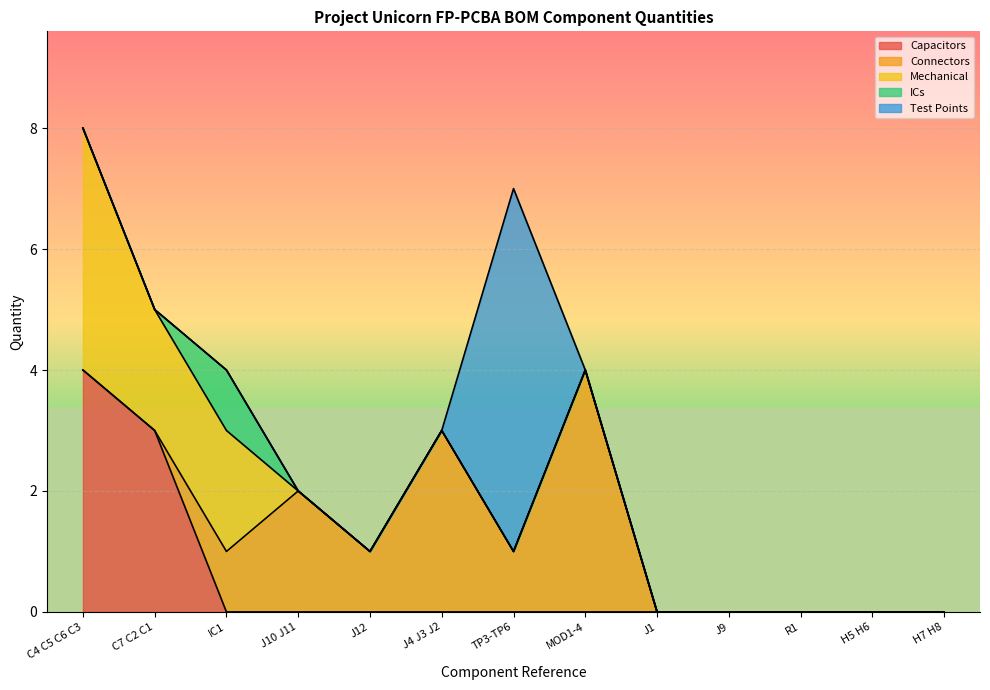

List the series in order of their peak value, lowest first.

ICs, Capacitors, Connectors, Mechanical, Test Points